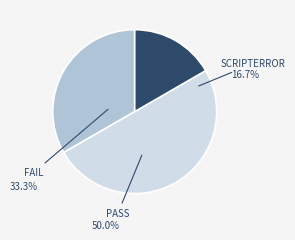

Which slice is the smallest?

ScriptError